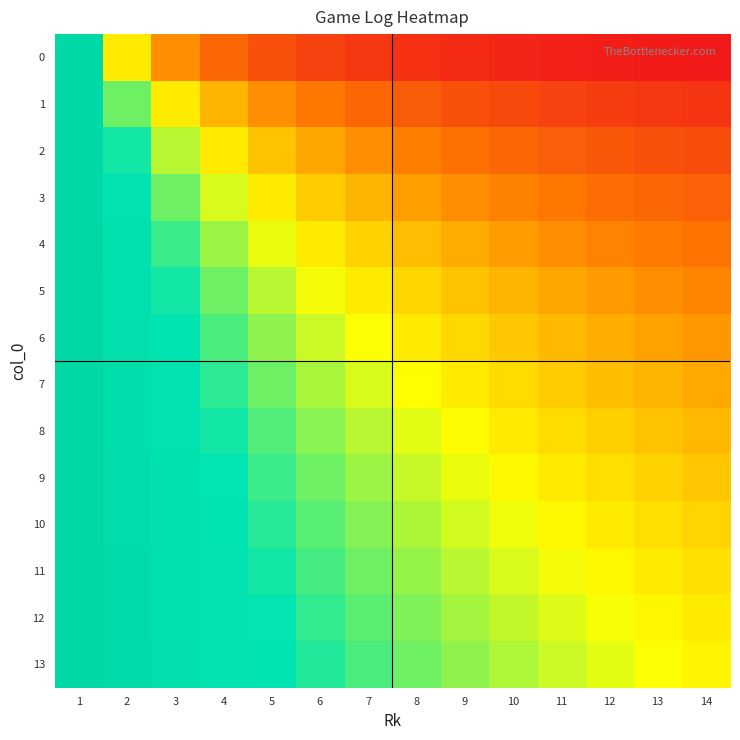

What is the maximum value shown in the chart?

1.0